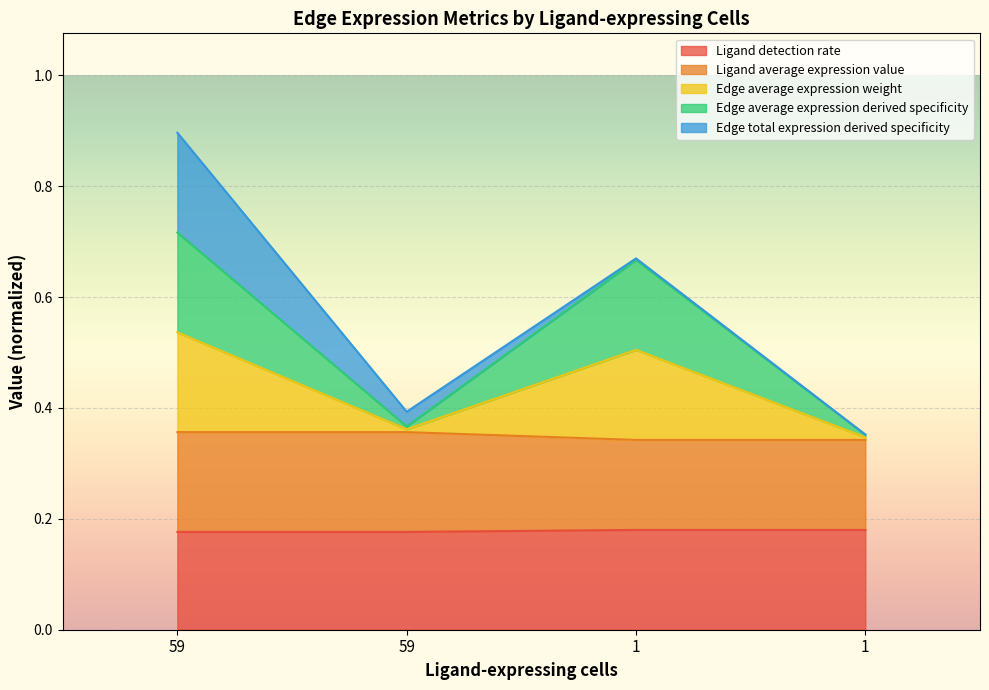

The value of Edge average expression weight at 59 is 0.4. True or false?

True